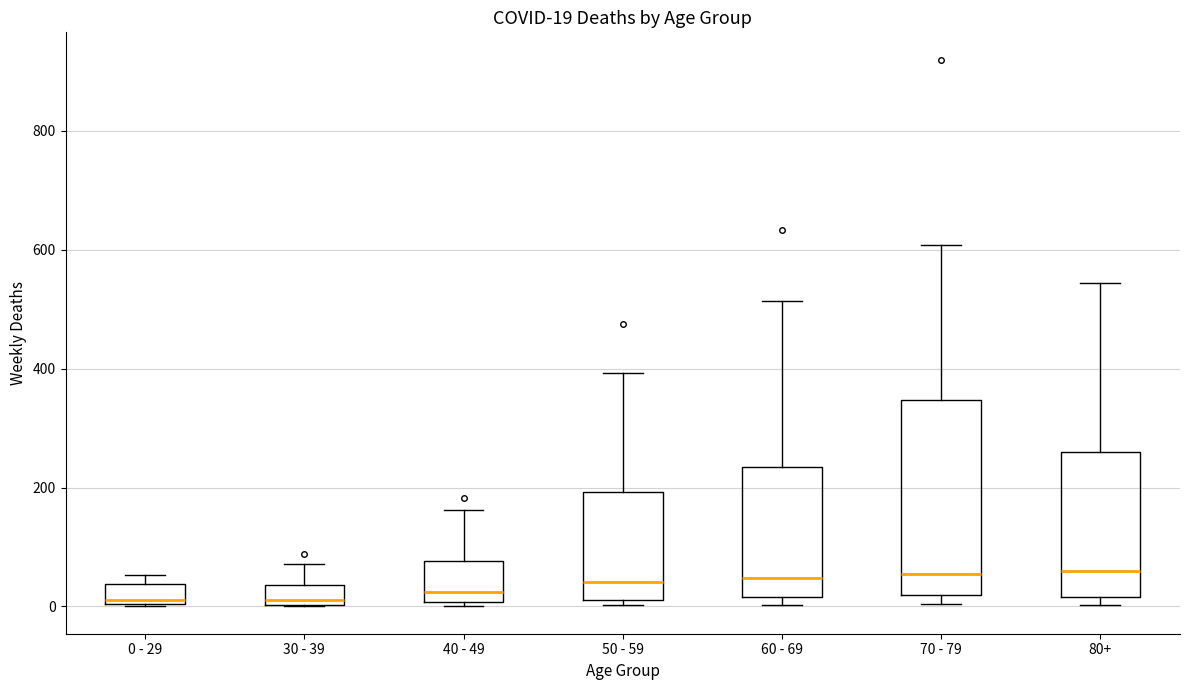

Which box is the tallest, from its lower edge to its upper edge?

70 - 79